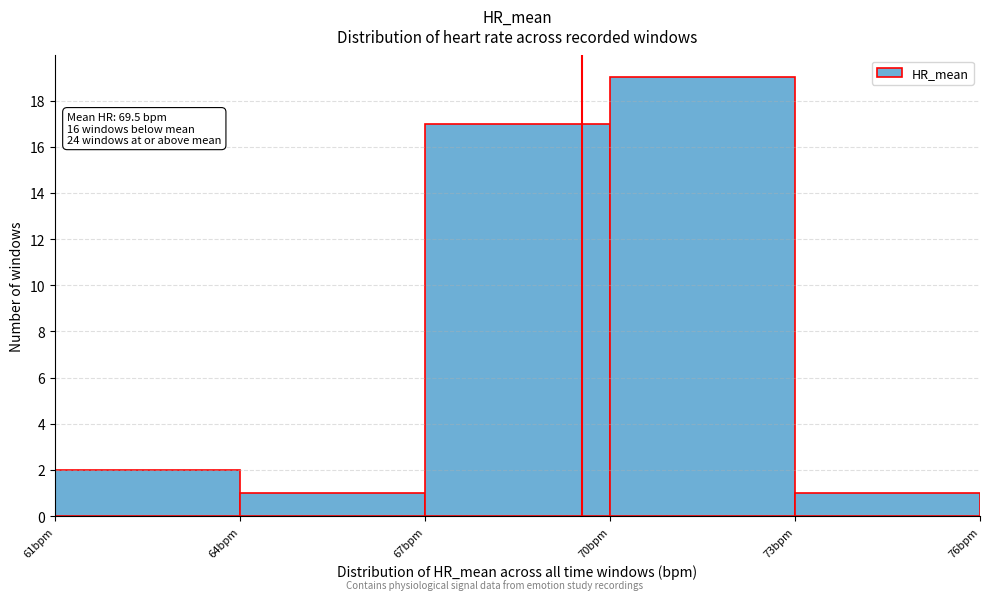

Over which range of the x-axis is the bar tallest?

70 to 73